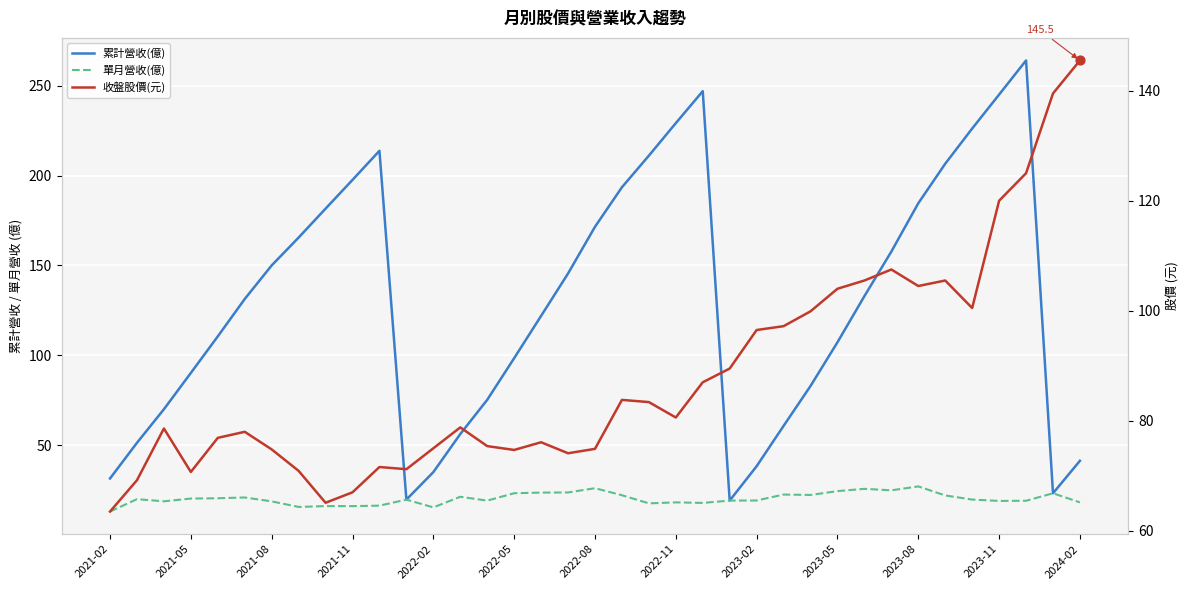

At how many categories does at least one series exceed 225?

5